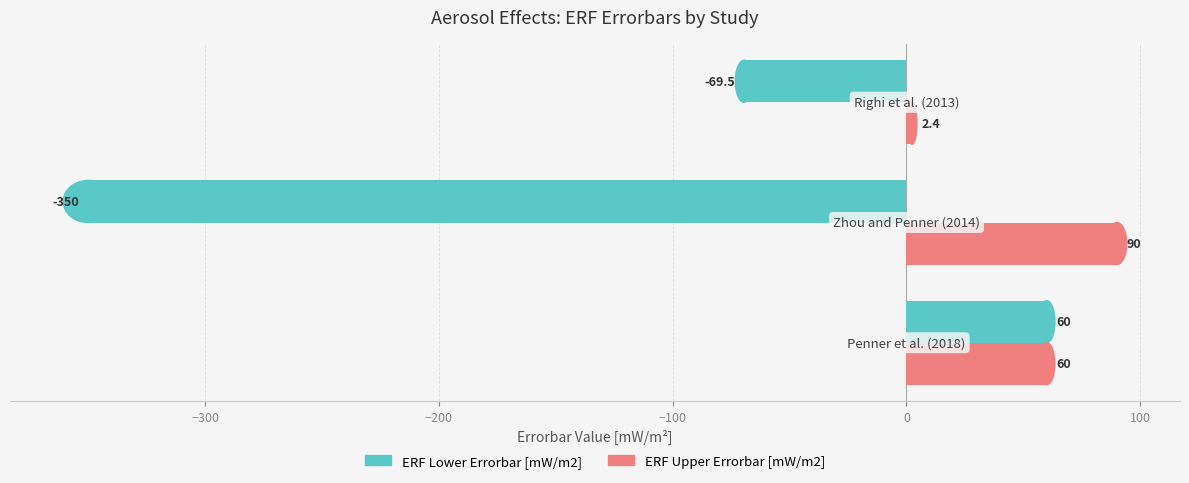

Which series has the widest spread of values?

ERF Lower Errorbar [mW/m2]